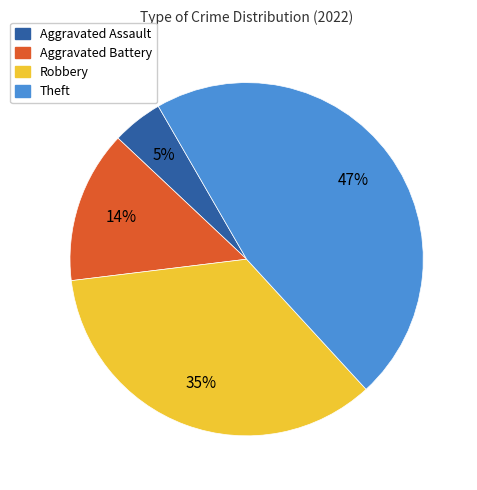

What is the smallest slice in the pie chart?

Aggravated Assault